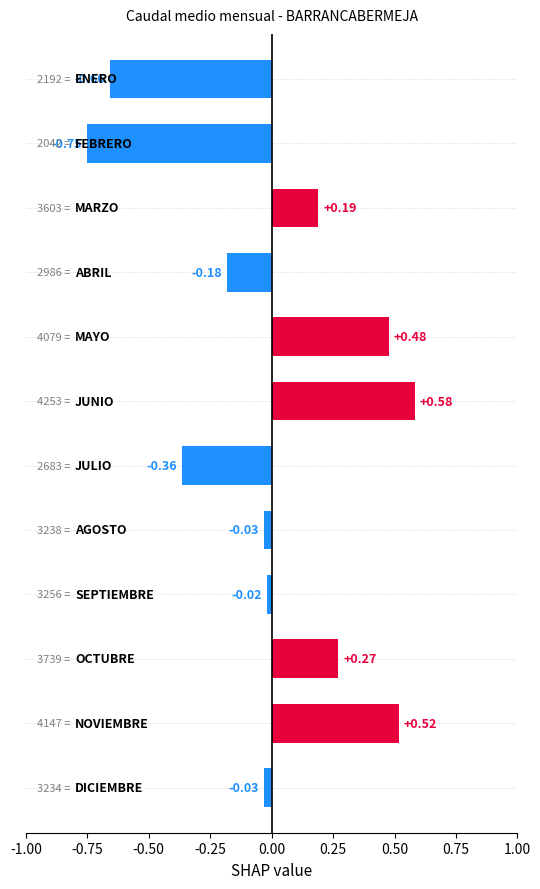

How many data points does each series have?

12